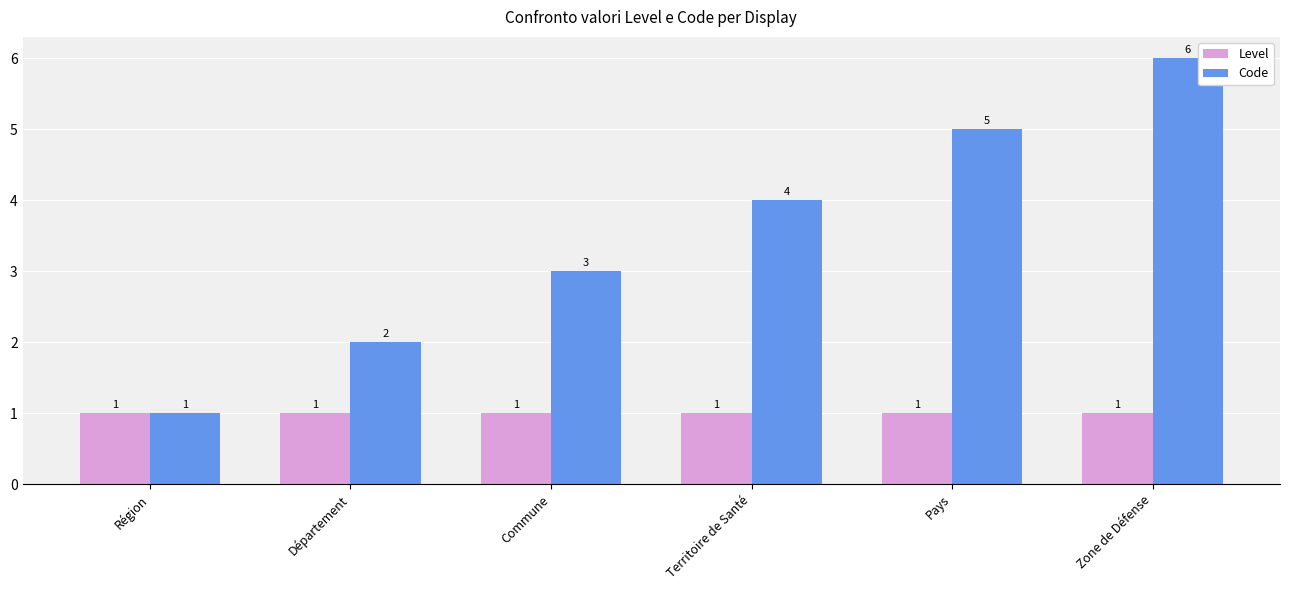

Which label corresponds to the largest value in the chart?

Zone de Défense